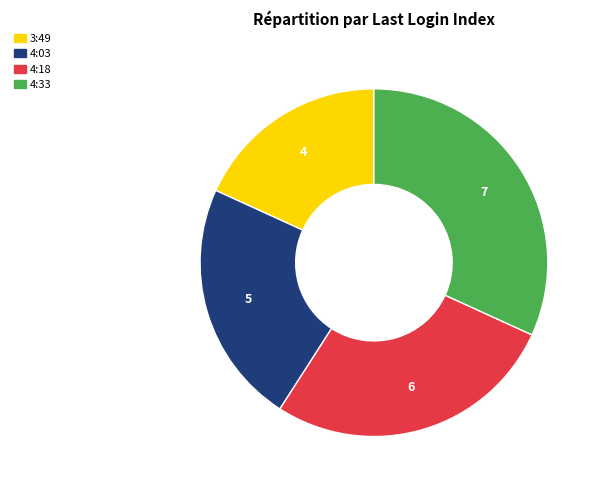

Is there a majority slice in this chart?

No